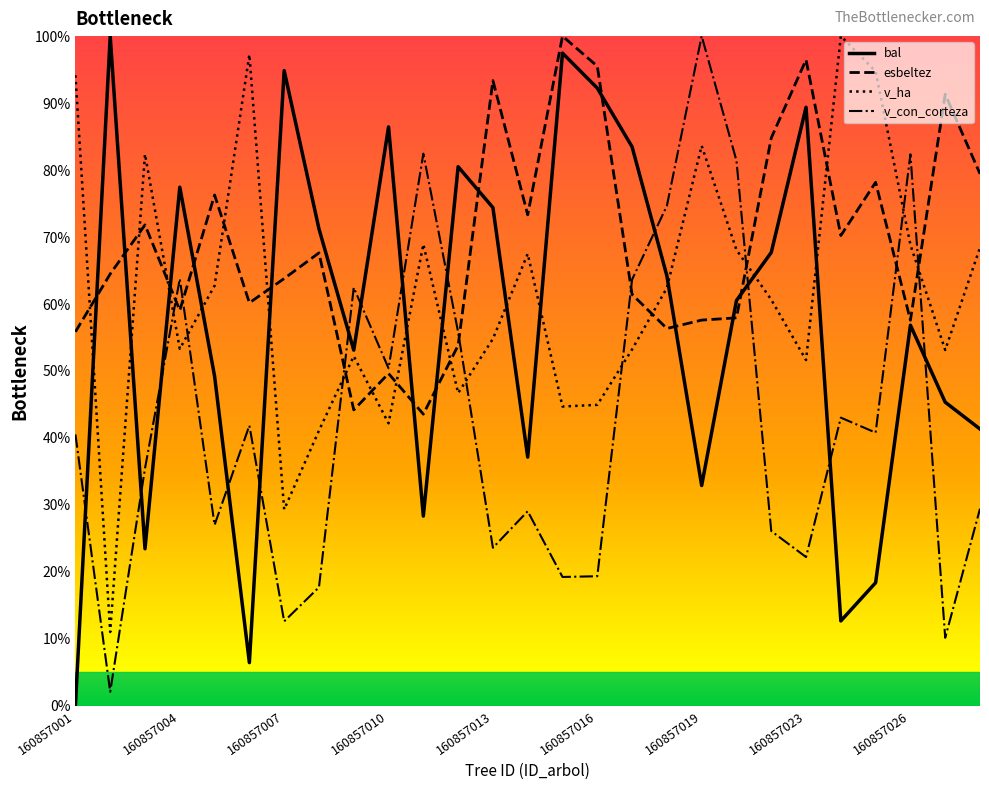

Rank the series by their average value, from lowest to highest.

v_con_corteza, bal, v_ha, esbeltez